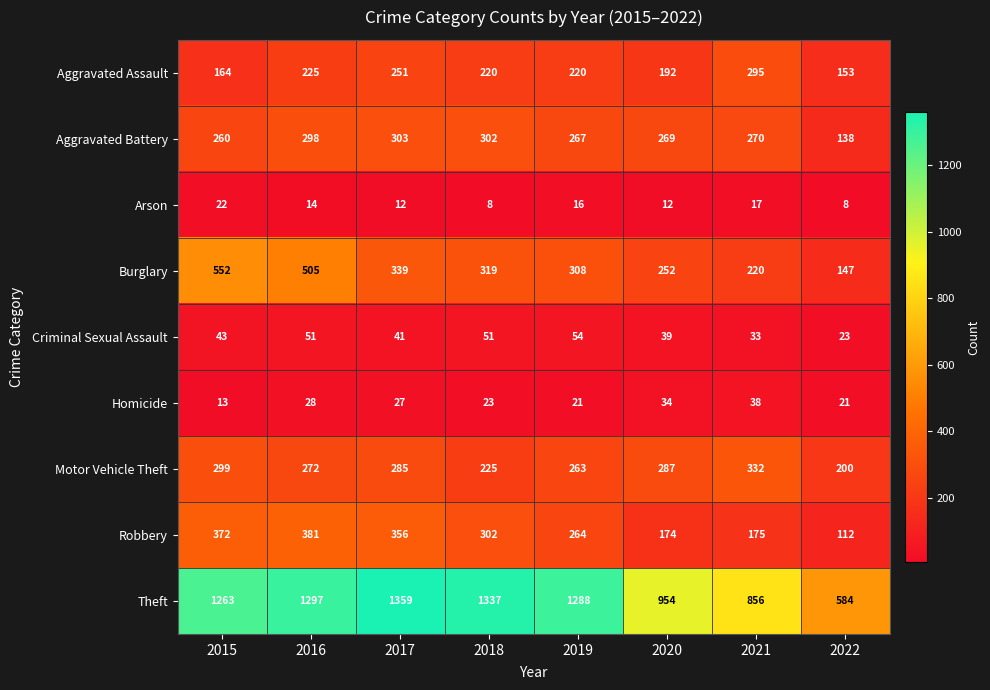

Which series has the widest spread of values?

Theft